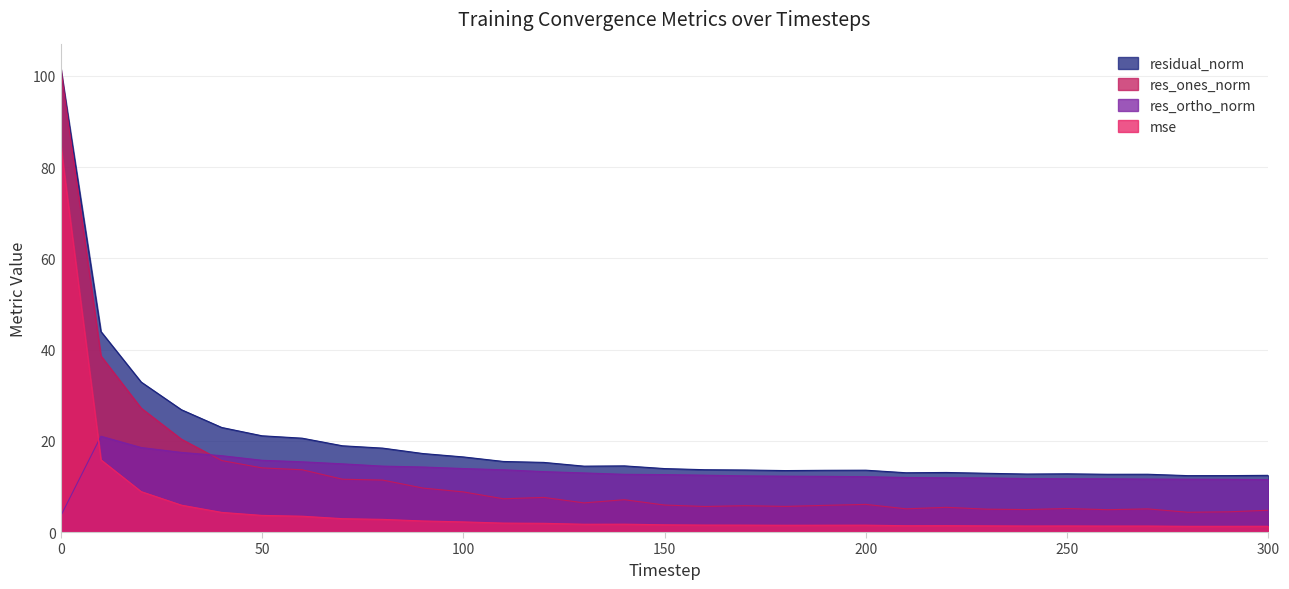

Where do mse and res_ortho_norm first cross each other?

0 and 10